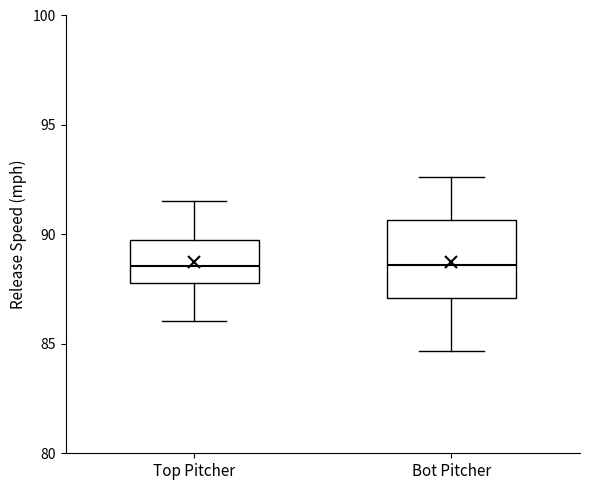

Reading left to right, read every box against the y-axis: the position of its median line, the range the box covers, and the ends of its whiskers. The values are not printed on the chart, so give them approximately, as read against the axis.

Top Pitcher: median 88.5, box 88.0 to 89.5, whiskers 86.0 to 91.5
Bot Pitcher: median 88.5, box 87.0 to 90.5, whiskers 84.5 to 92.5